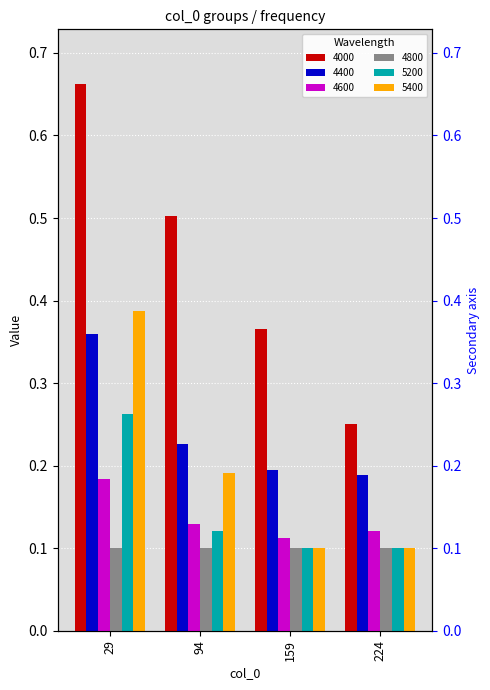

At which category does the chart reach its peak across all series?

29